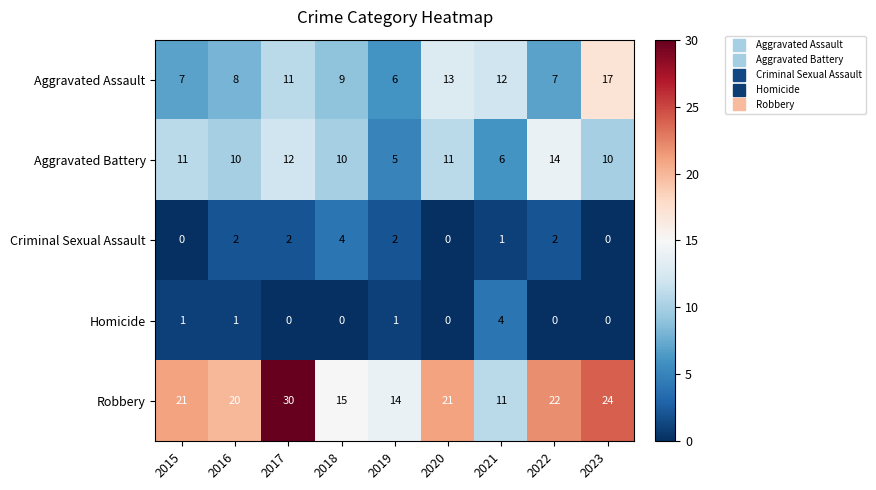

At which label does Aggravated Assault reach its peak?

2023